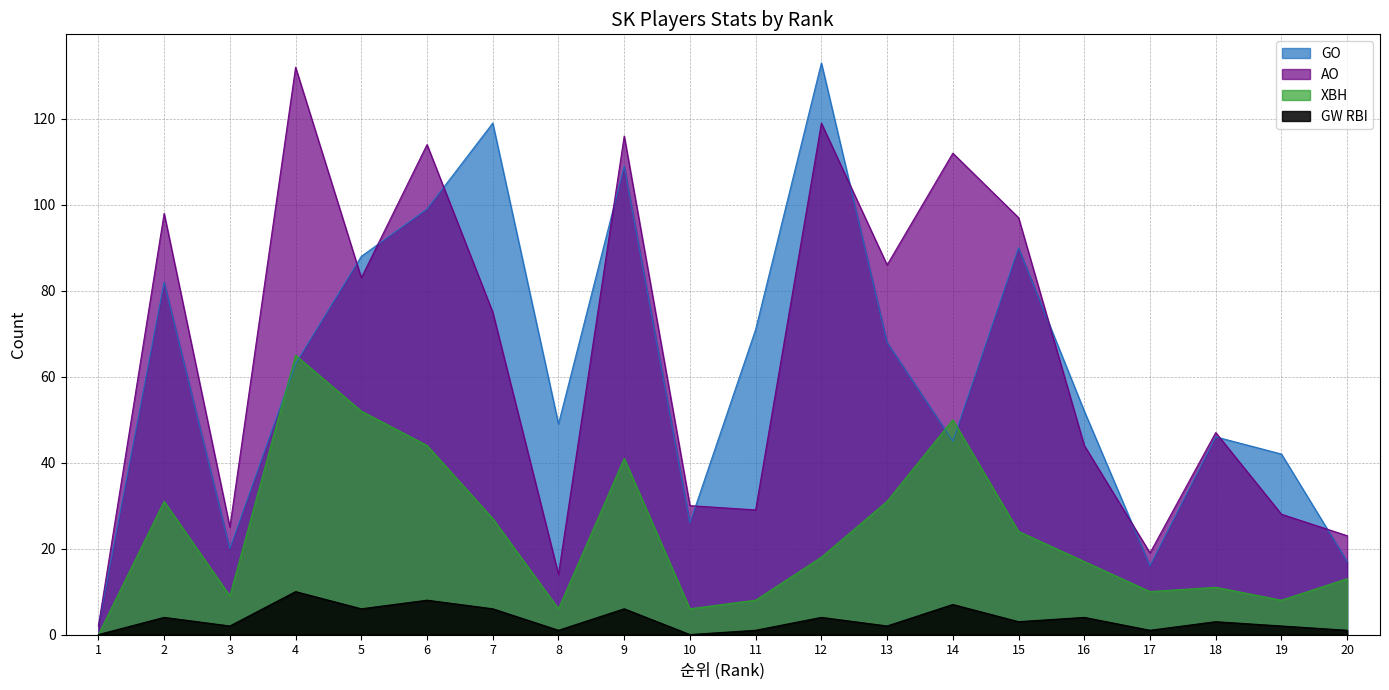

Rank the categories by AO value from highest to lowest.

4, 12, 9, 6, 14, 2, 15, 13, 5, 7, 18, 16, 10, 11, 19, 3, 20, 17, 8, 1